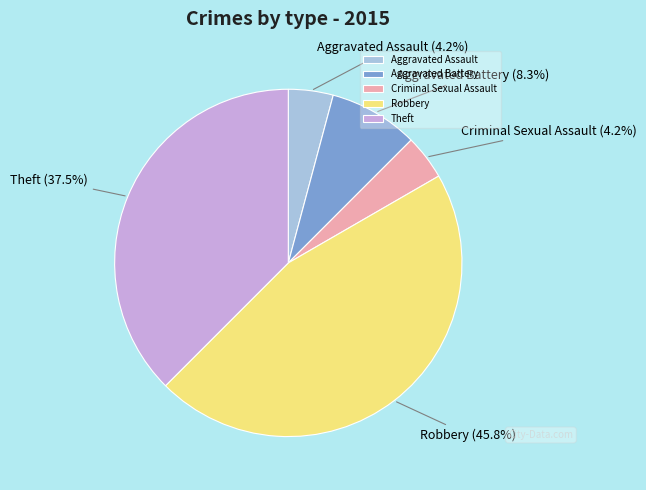

What percentage is the Robbery slice, to the nearest percent?

46%